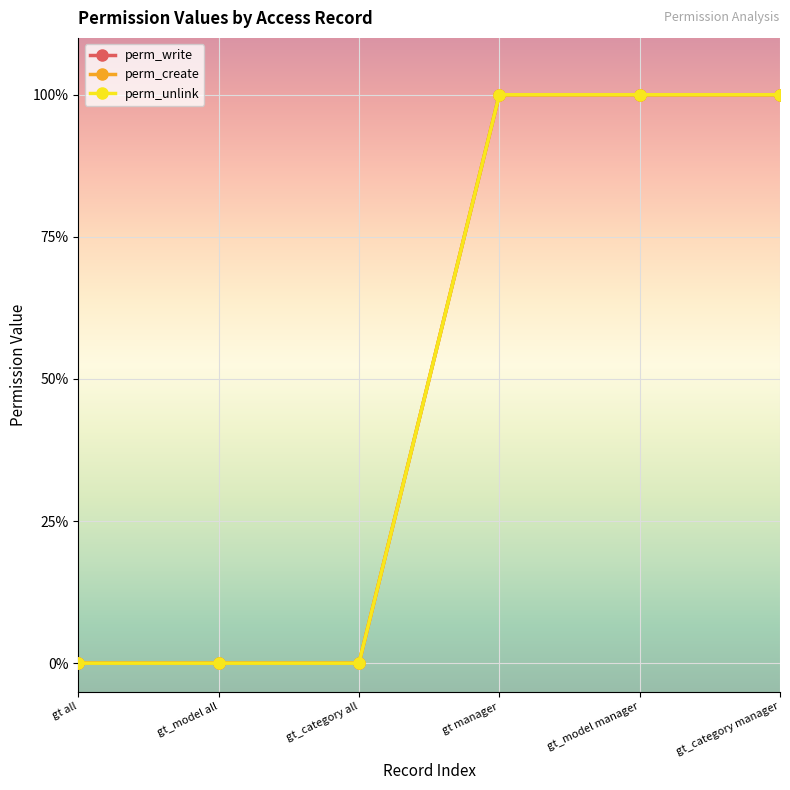

What is the value of the perm_create point at the 4th from the left?

1